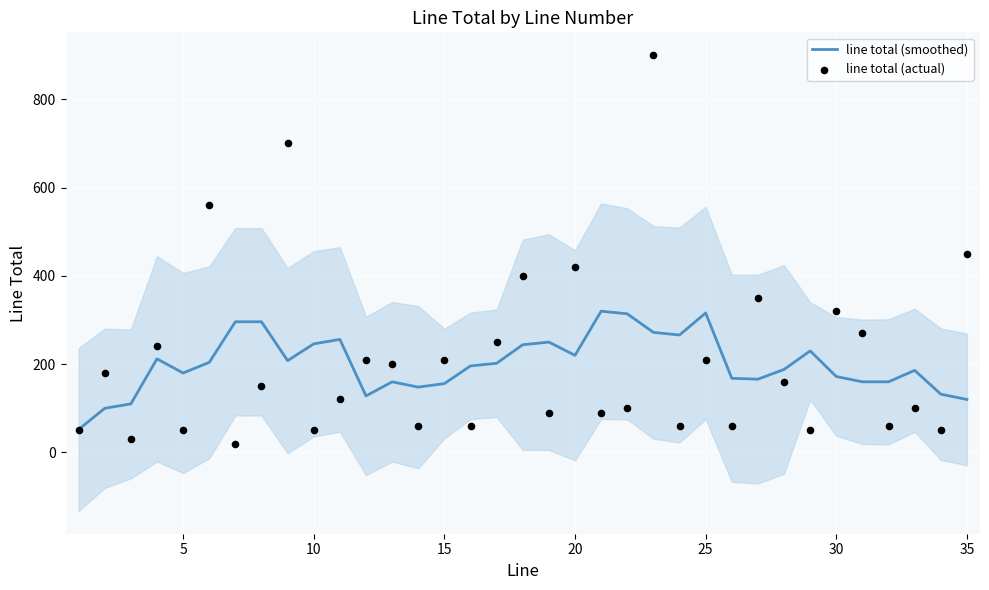

Which series contains the highest Y value?

line total (actual)